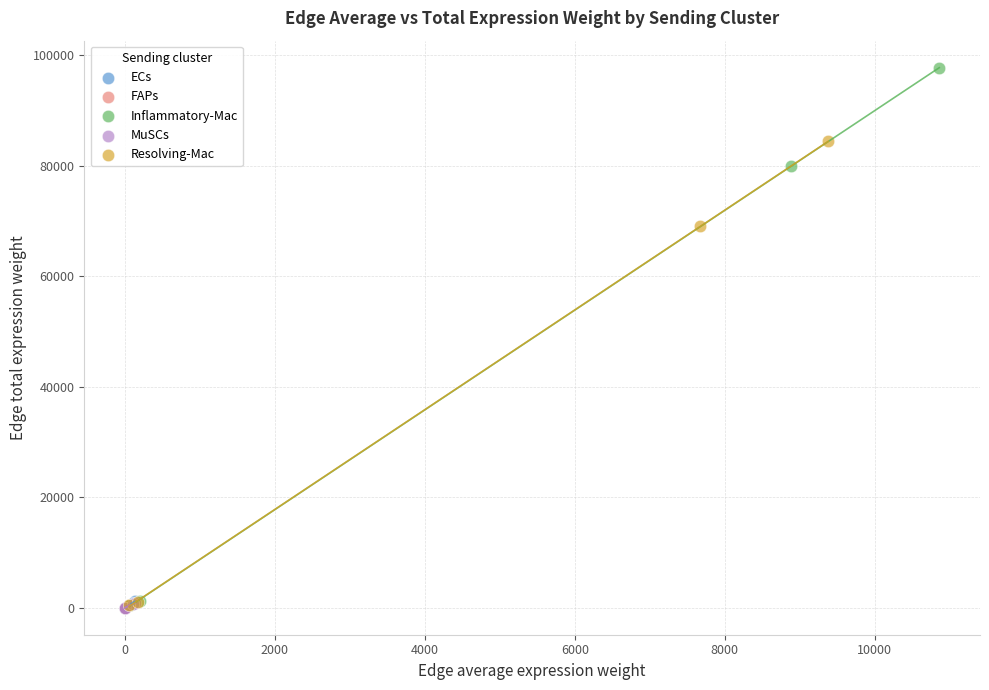

Which series has the widest spread of Y values?

Inflammatory-Mac